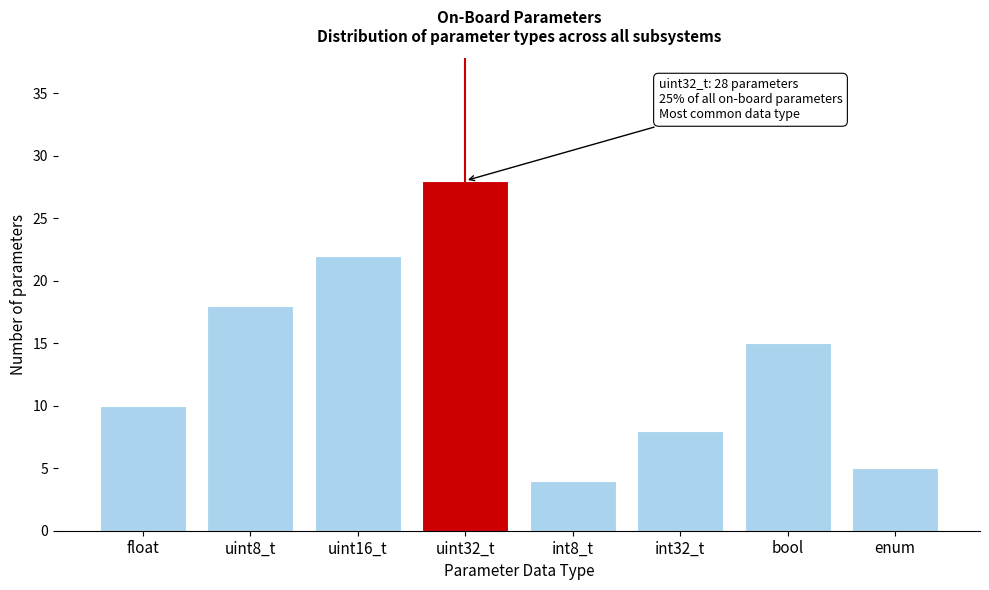

Reading left to right, list all the values displayed in this chart.

float=10	uint8_t=18	uint16_t=22	uint32_t=28	int8_t=4	int32_t=8	bool=15	enum=5